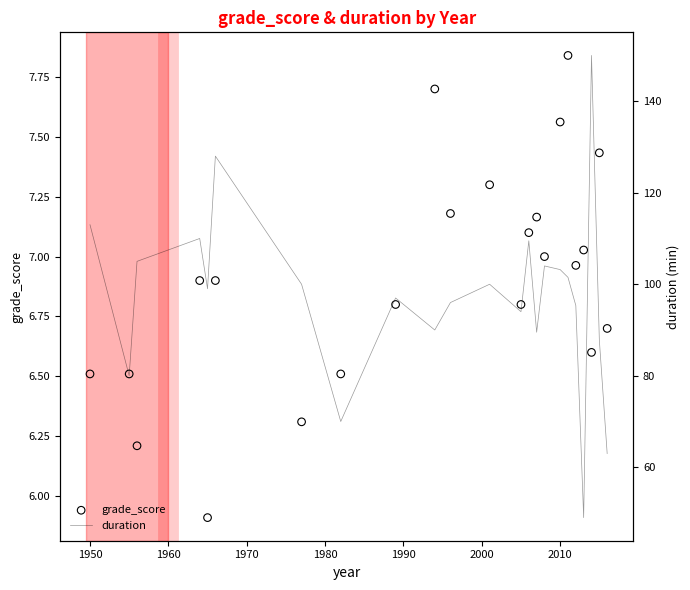

Which series reaches the maximum Y coordinate?

duration